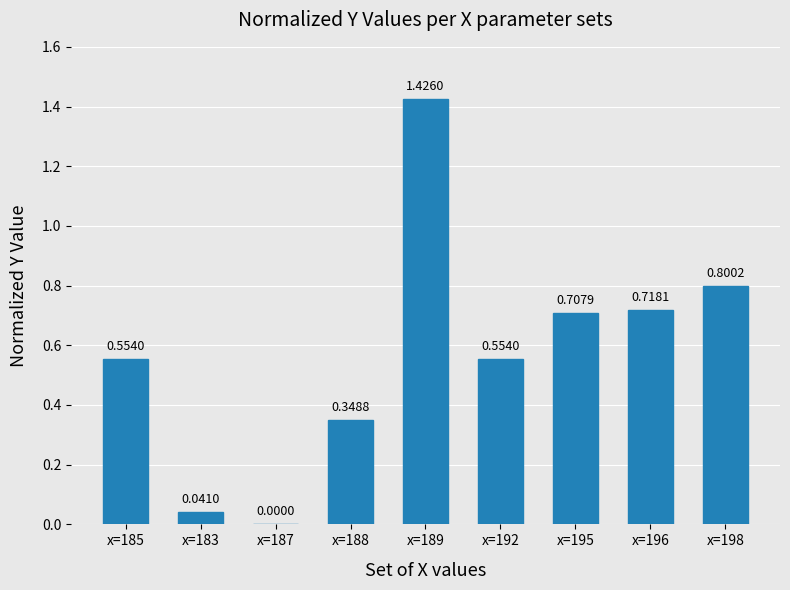

What is the sum of all values?

5.2